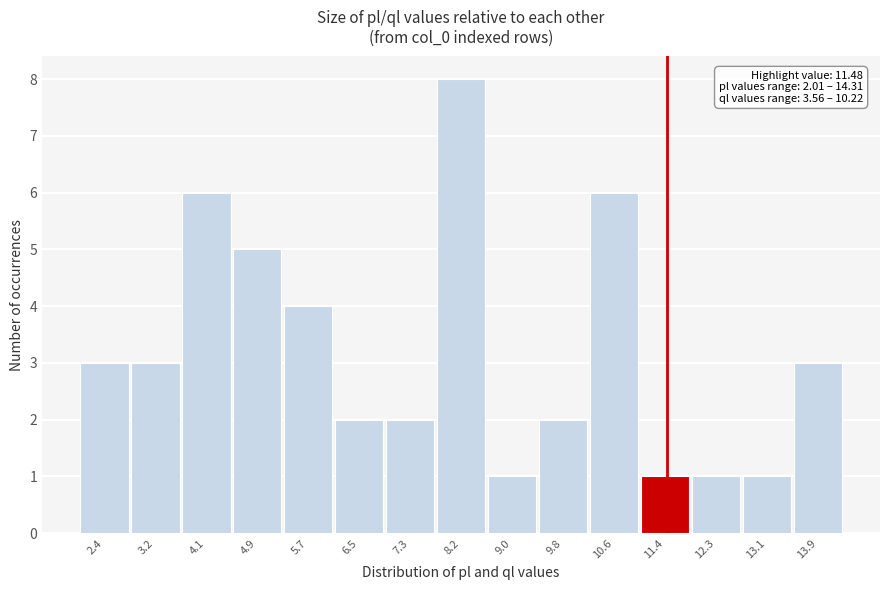

Over which range of the x-axis is the bar tallest?

7.8 to 8.6